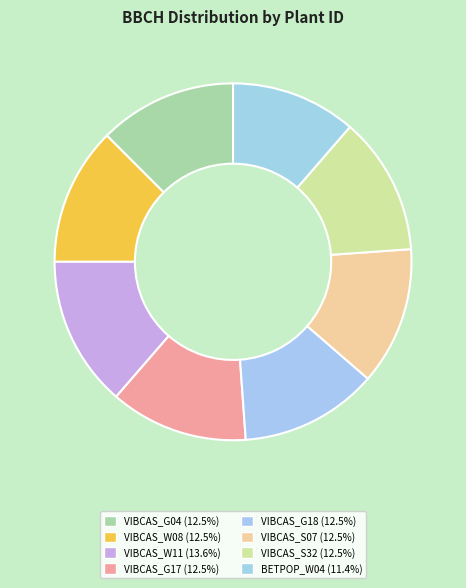

What percentage is NOT represented by VIBCAS_G18?

87.5%